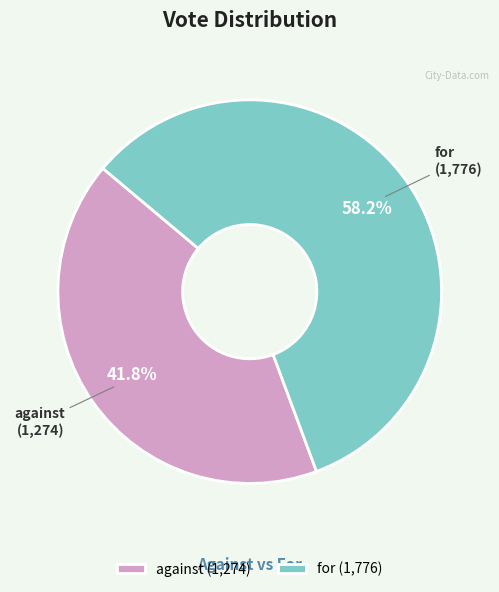

To the nearest percent, what portion does against represent?

42%